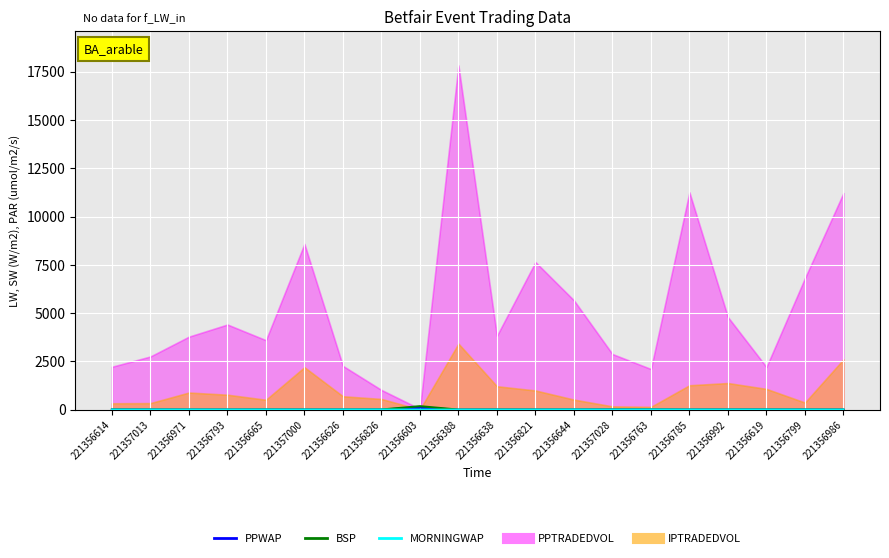

Which series has the widest spread of values?

BSP